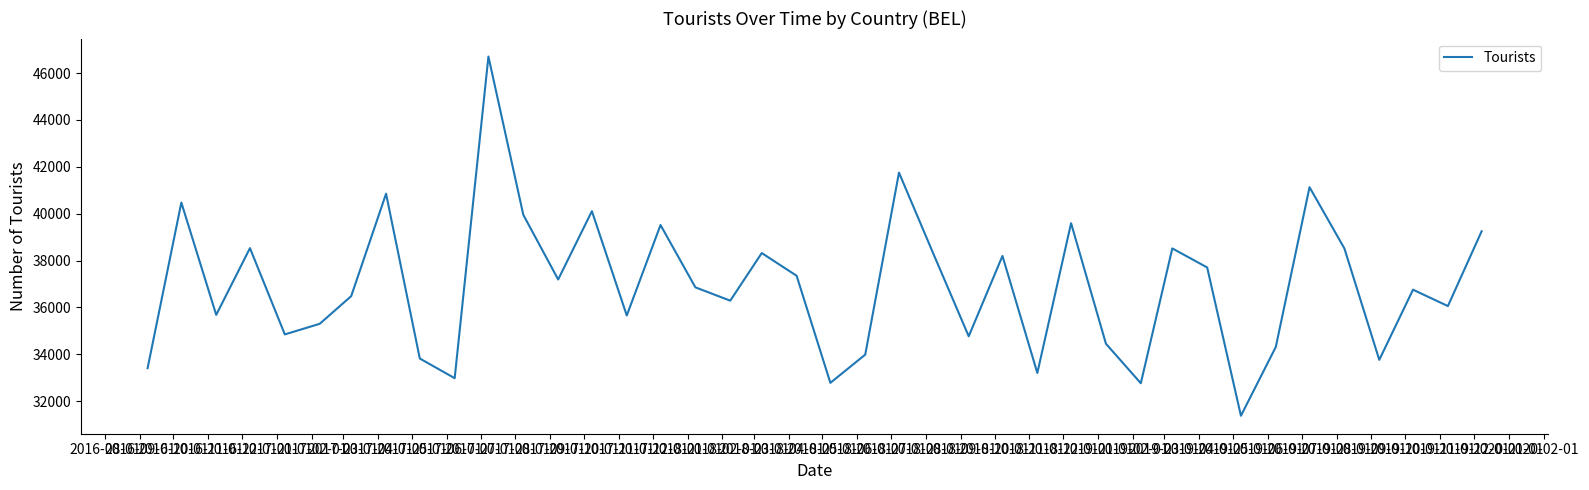

What is the difference between the maximum and minimum values?

15322